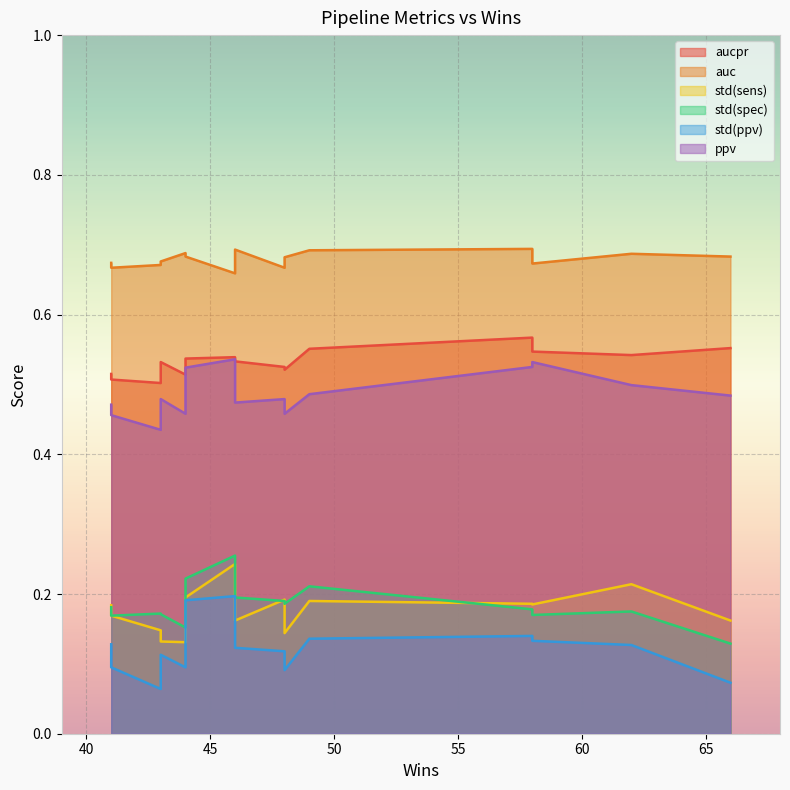

How many std(ppv) values are between 0 and 1?

15